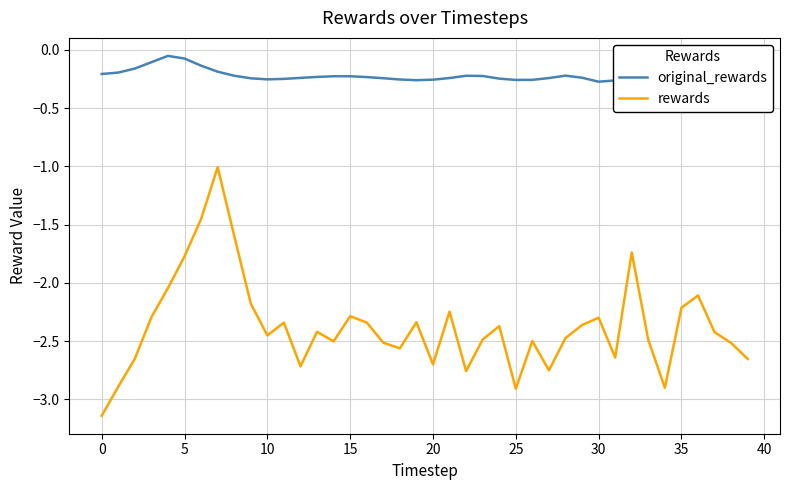

Which series has the largest total across all categories?

original_rewards